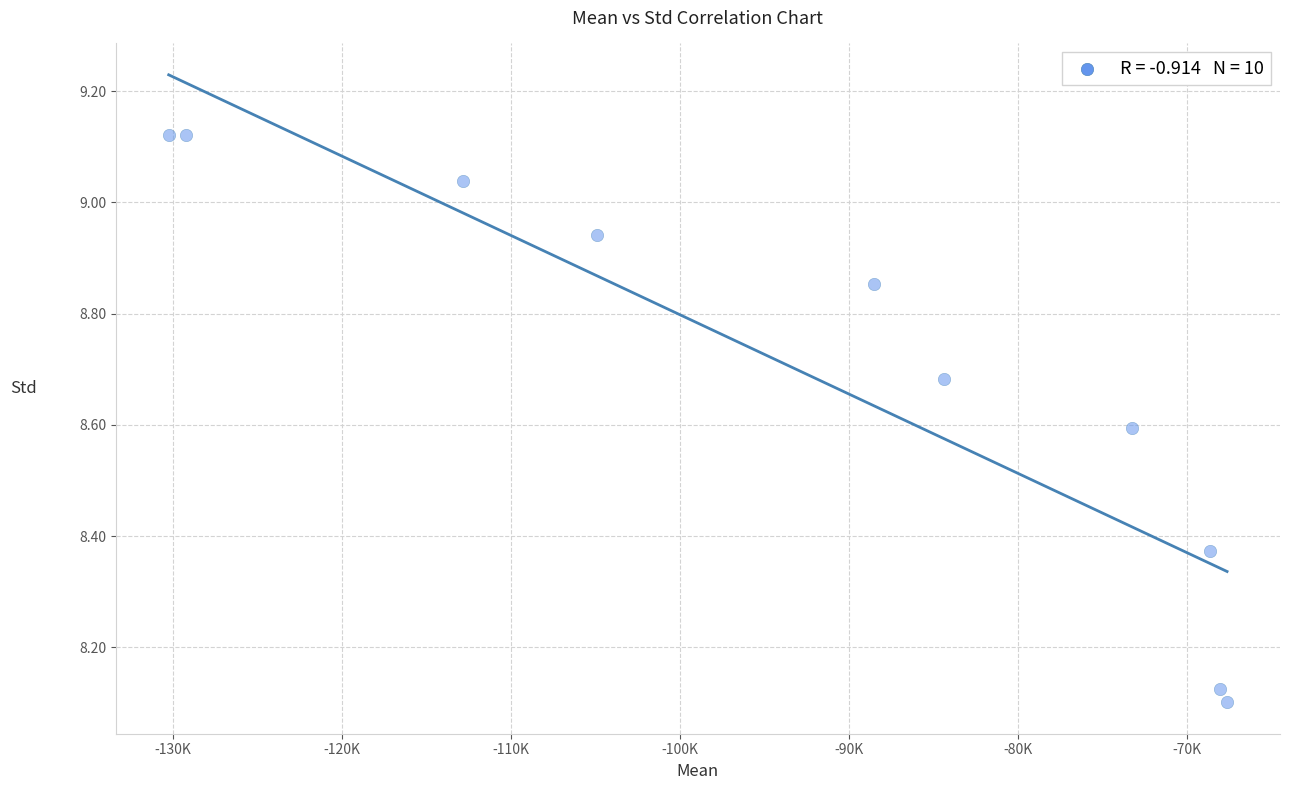

What is the range of X values (max minus min)?

62627.9